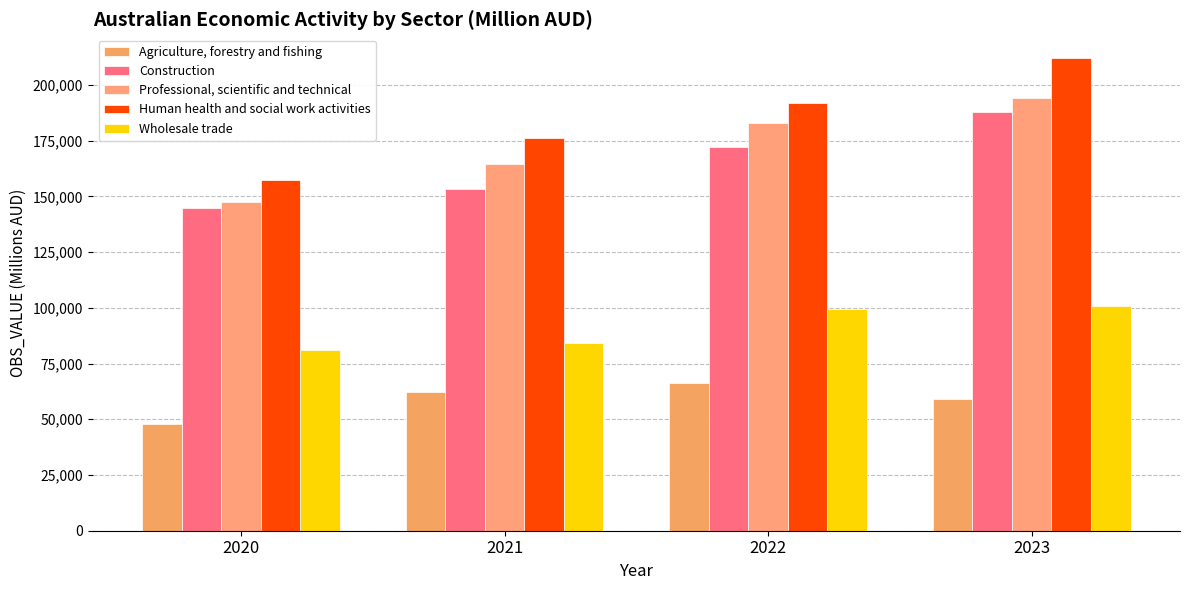

Is it true that Professional, scientific and technical equals 164775 at 2021?

True